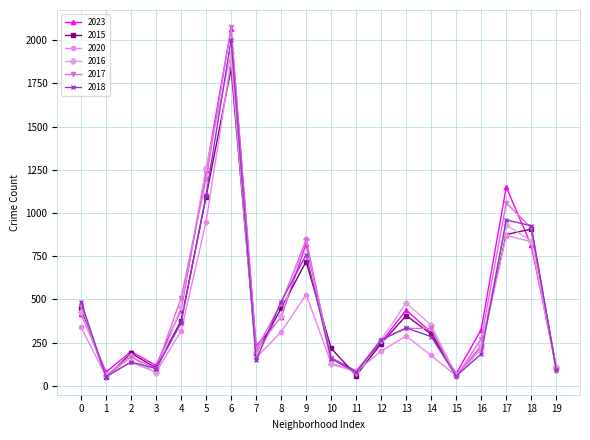

What is the total value across all series at 7?

1130